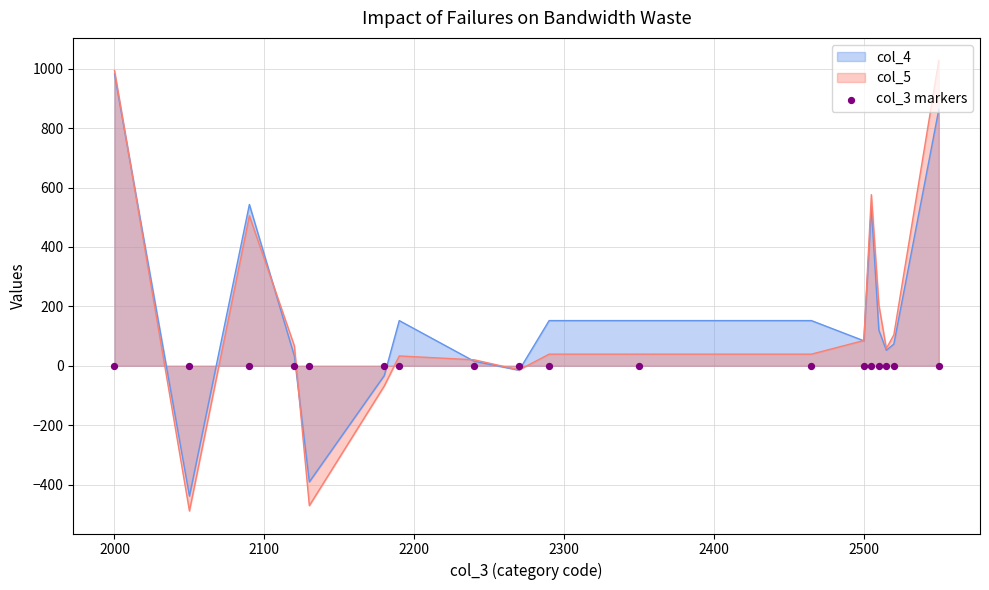

At how many categories does at least one series exceed 749?

2